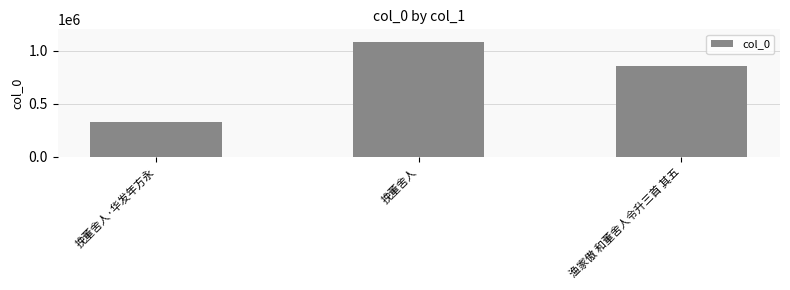

Reading left to right, transcribe all the data shown in this chart.

330628	1076642	856604